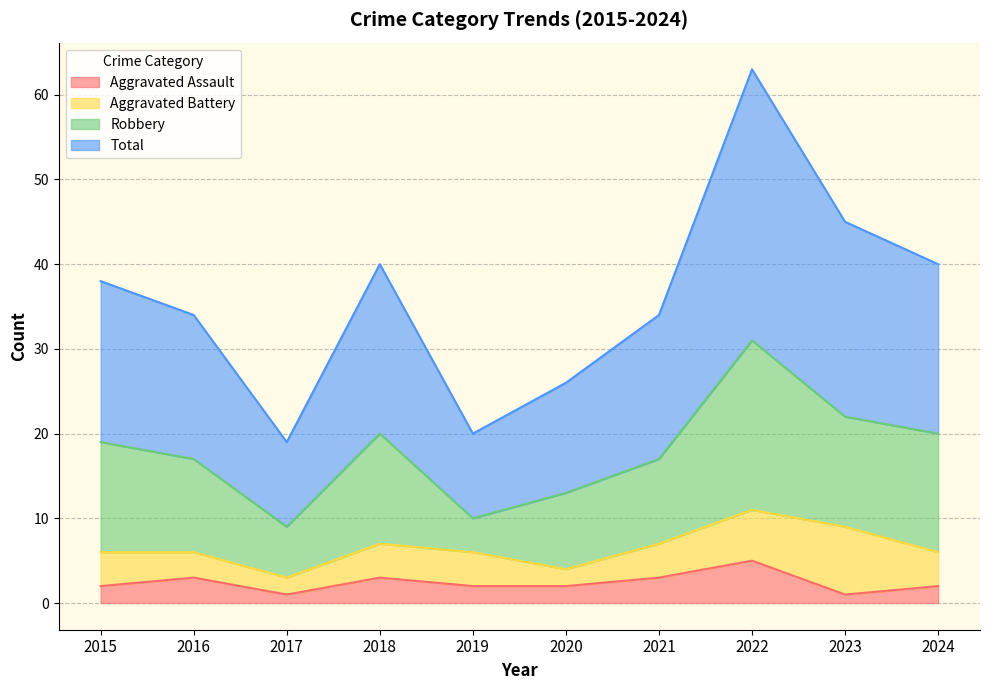

At which label does Aggravated Assault reach its peak?

2022